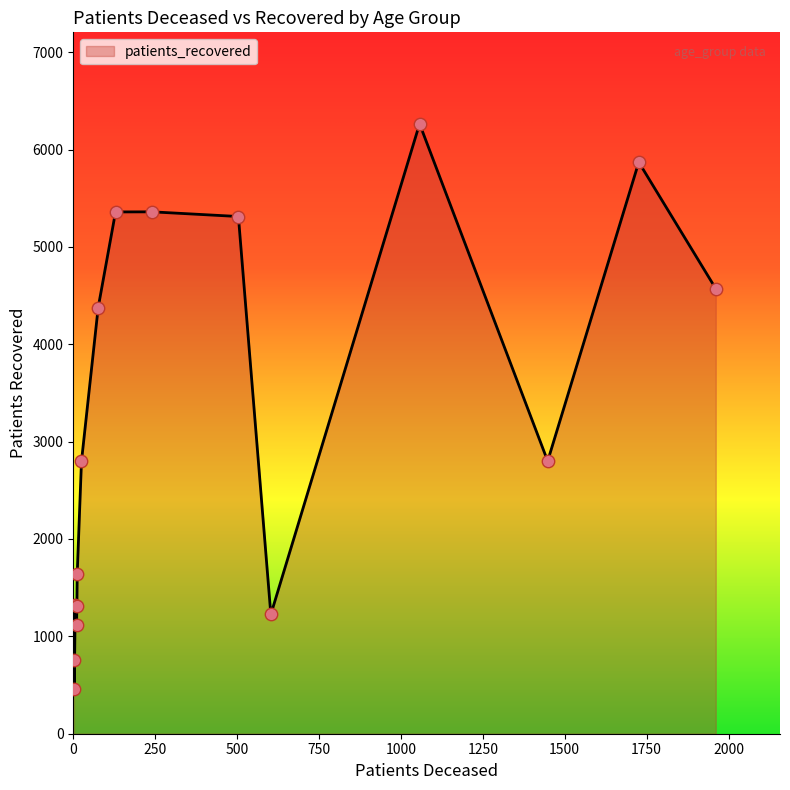

What is the difference between the maximum and minimum values?

5805